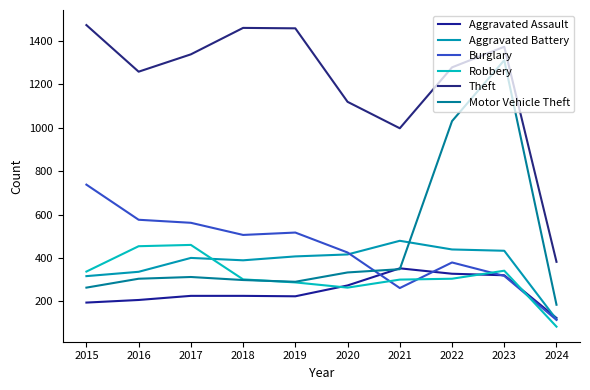

True or false: Burglary has more than 2 points higher than both neighbors.

False